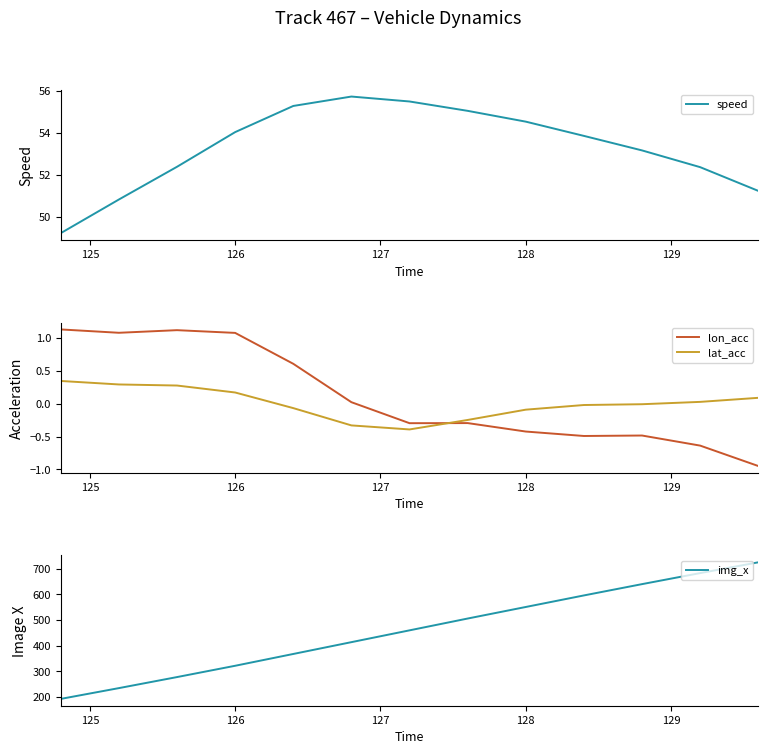

True or false: lat_acc has a value of -0.1 at 128.

True